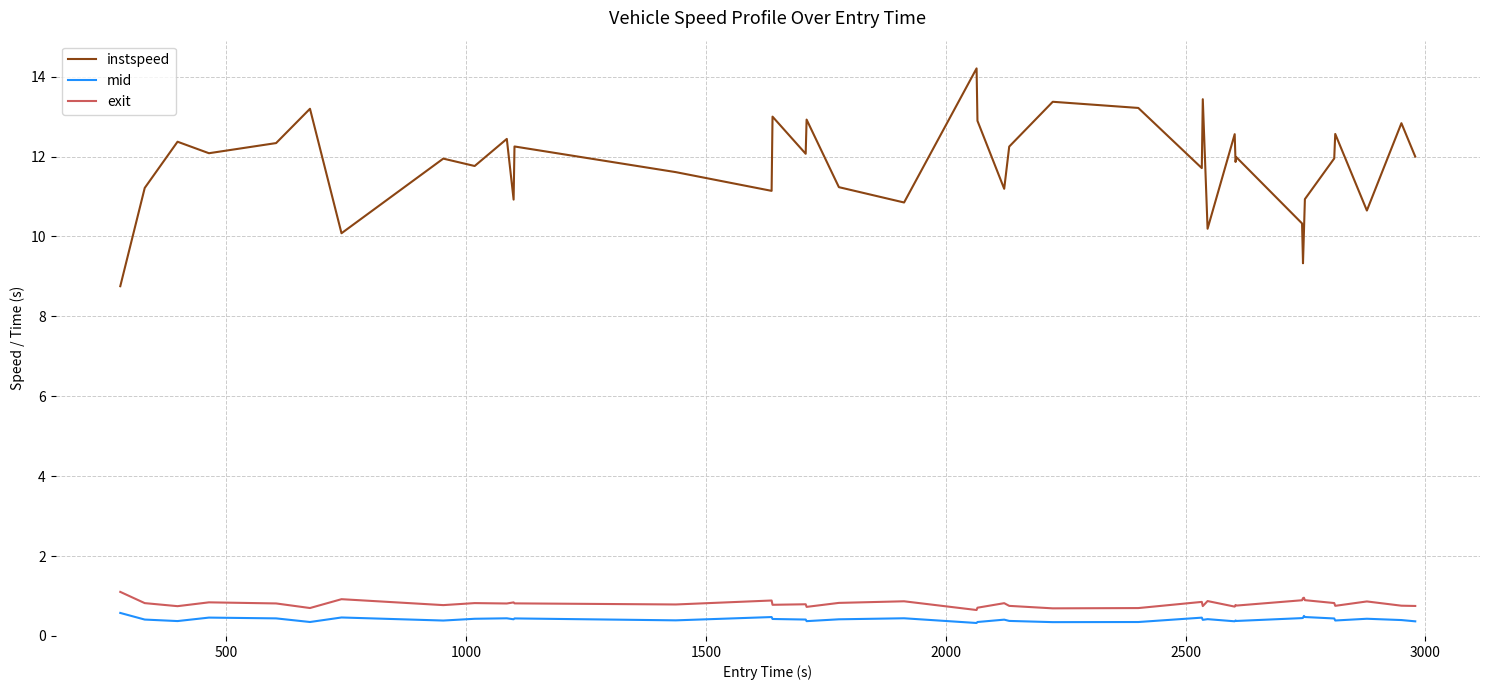

What is the difference between the maximum and minimum values in the mid series?

0.3